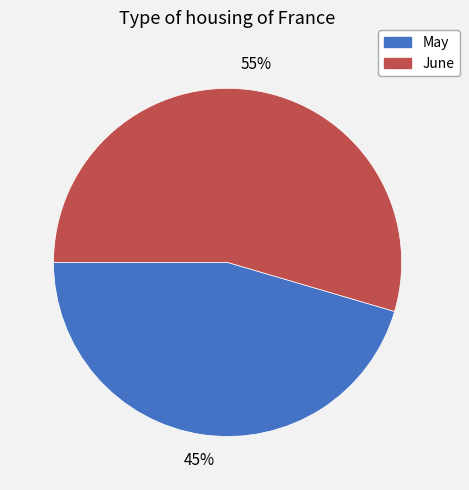

To the nearest percent, what is the combined percentage of June and May?

100%